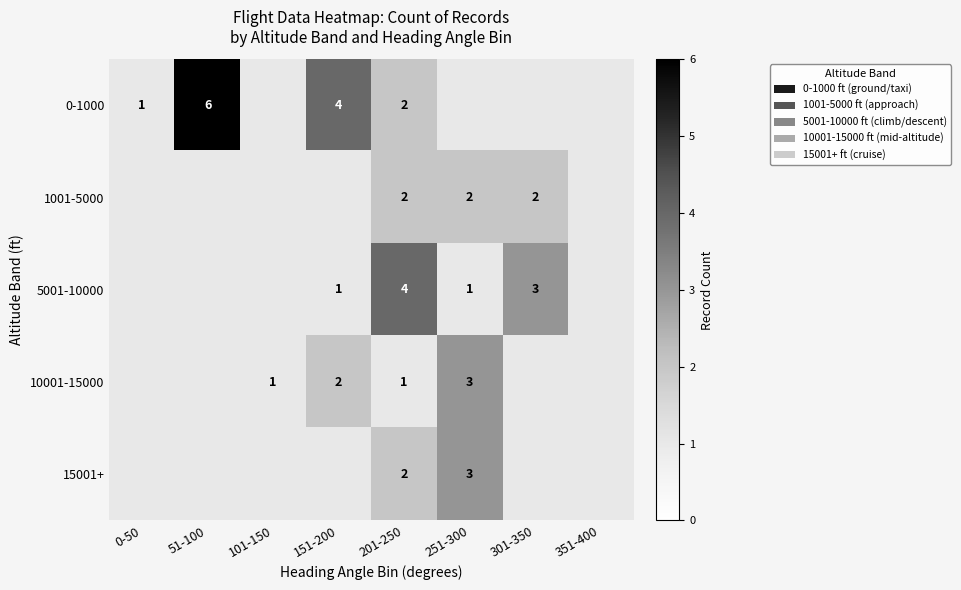

The value of 10001-15000 at 251-300 is 1. True or false?

False